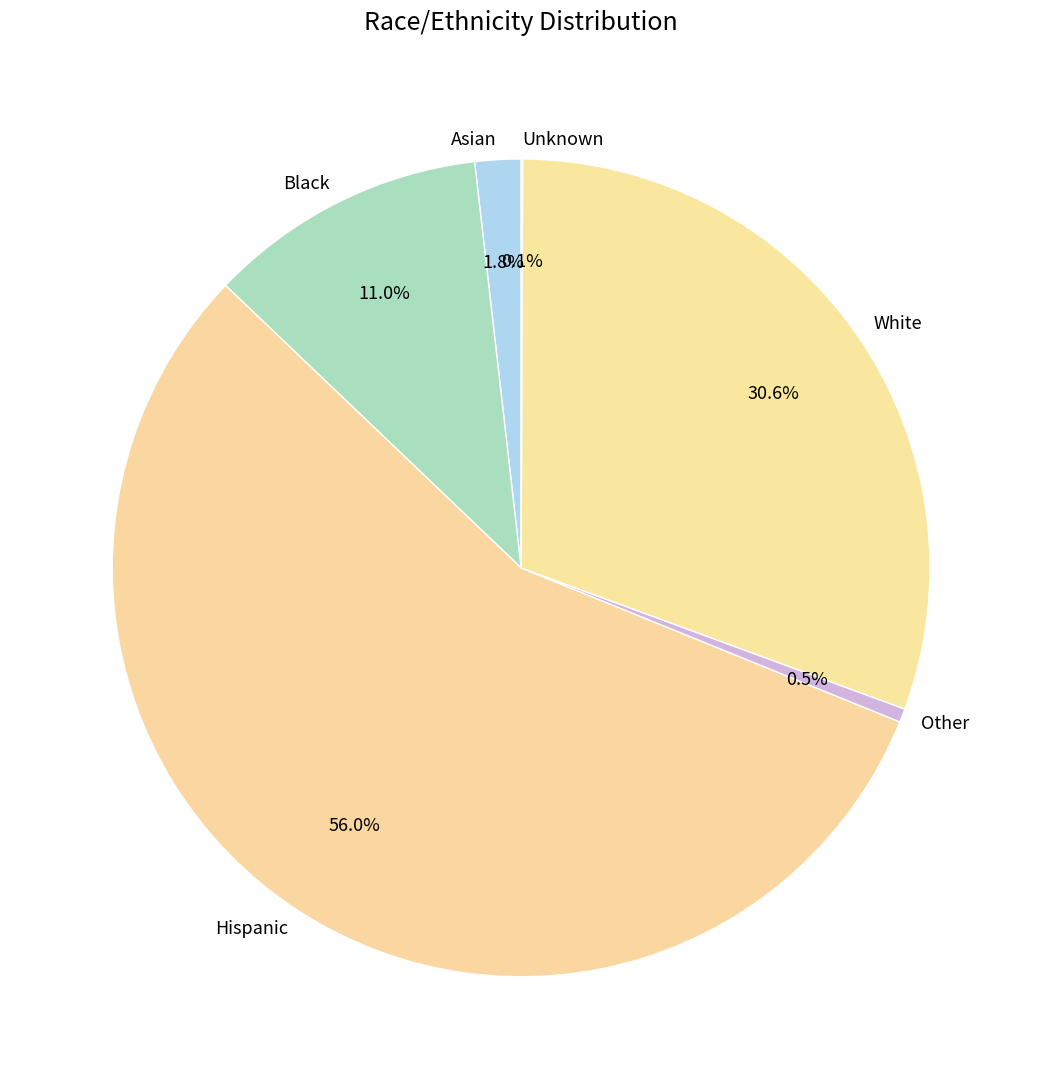

Which category has the biggest portion of the pie?

Hispanic